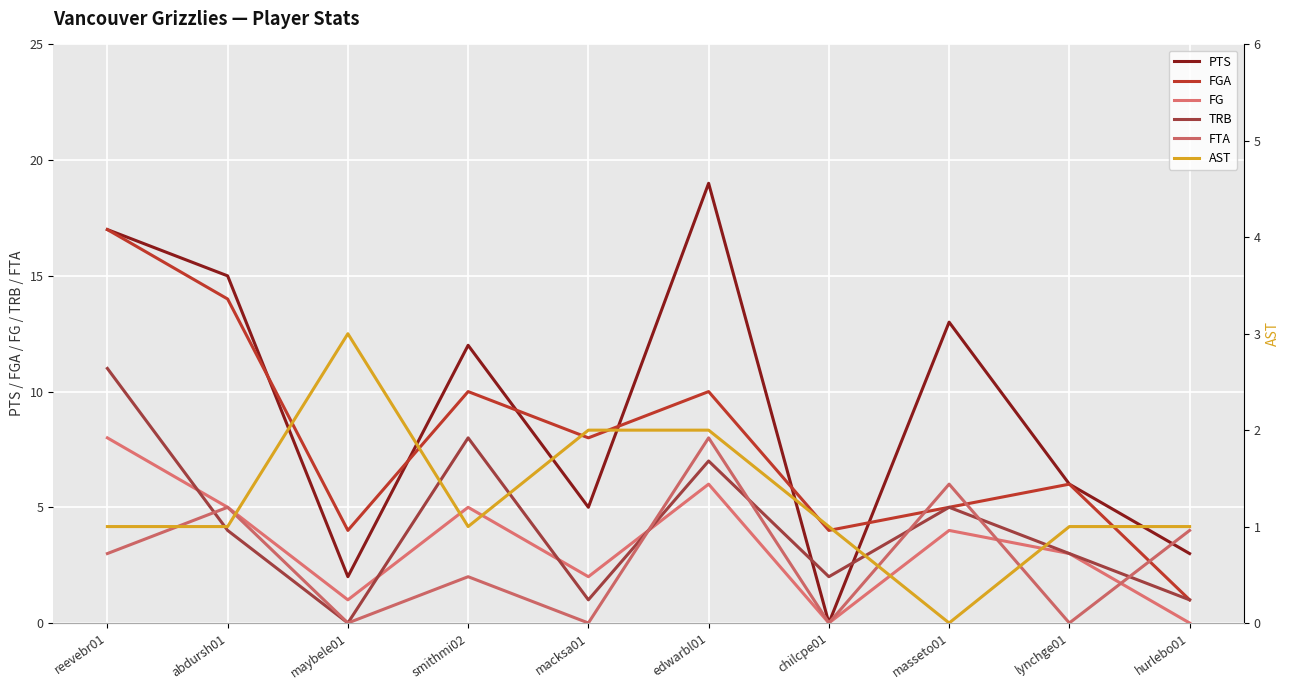

Between which two adjacent categories do PTS and FGA first intersect?

abdursh01 and maybele01